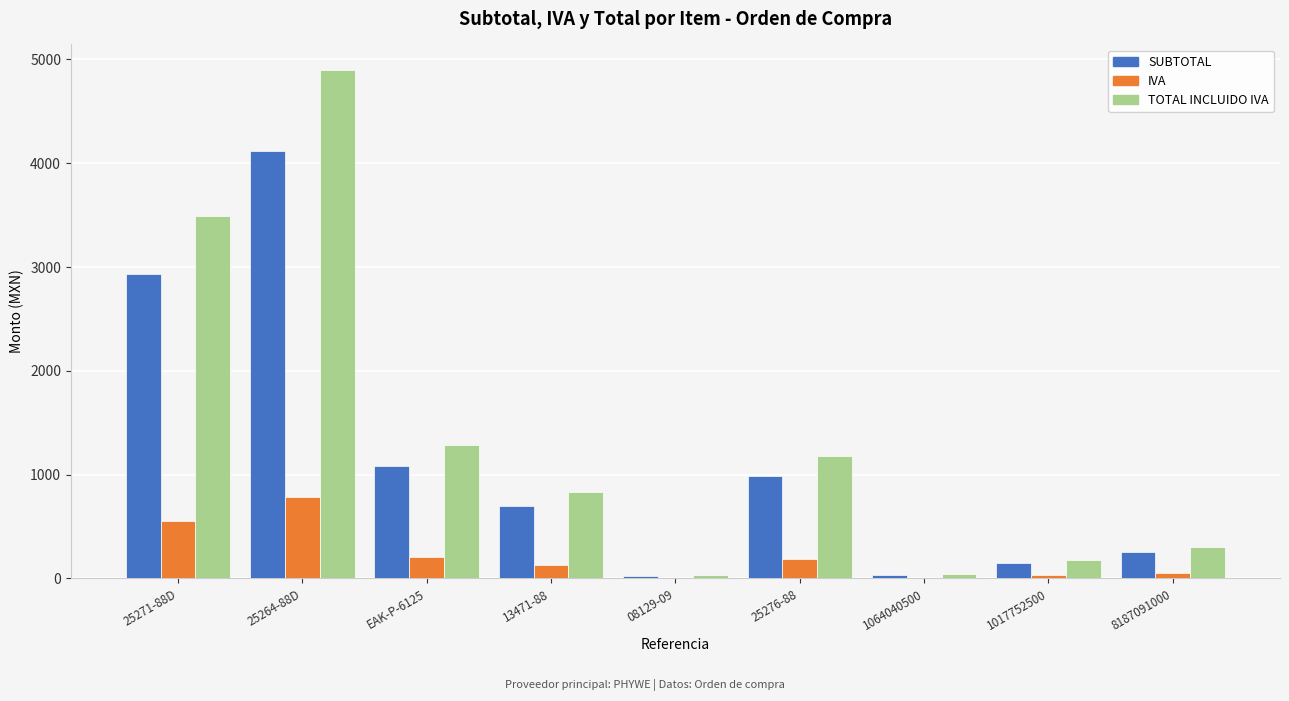

How many distinct data groups are displayed?

3